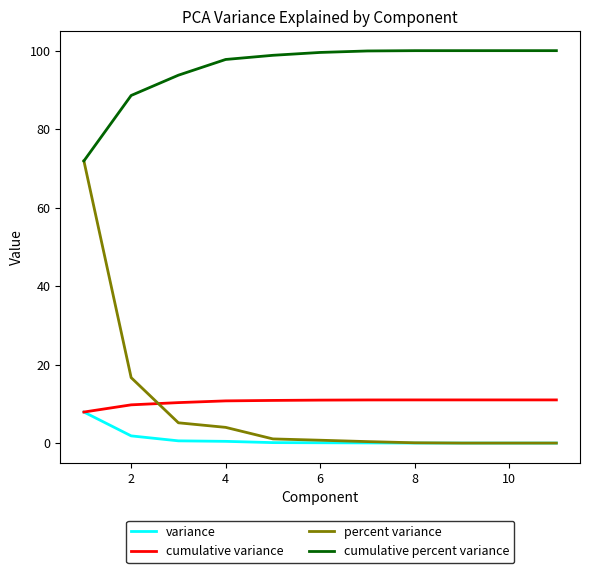

What is the average value of the cumulative variance series?

10.5